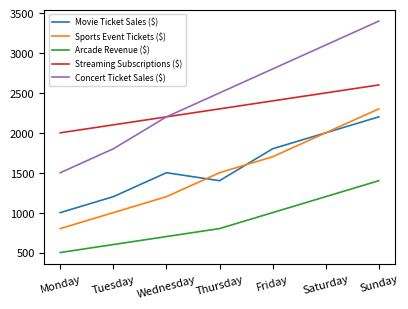

What are all the series names shown in the legend?

Movie Ticket Sales ($), Sports Event Tickets ($), Arcade Revenue ($), Streaming Subscriptions ($), Concert Ticket Sales ($)